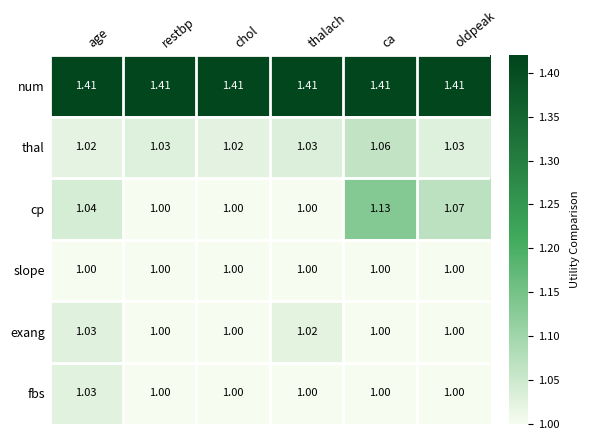

Which series changed the most between thalach and oldpeak?

cp